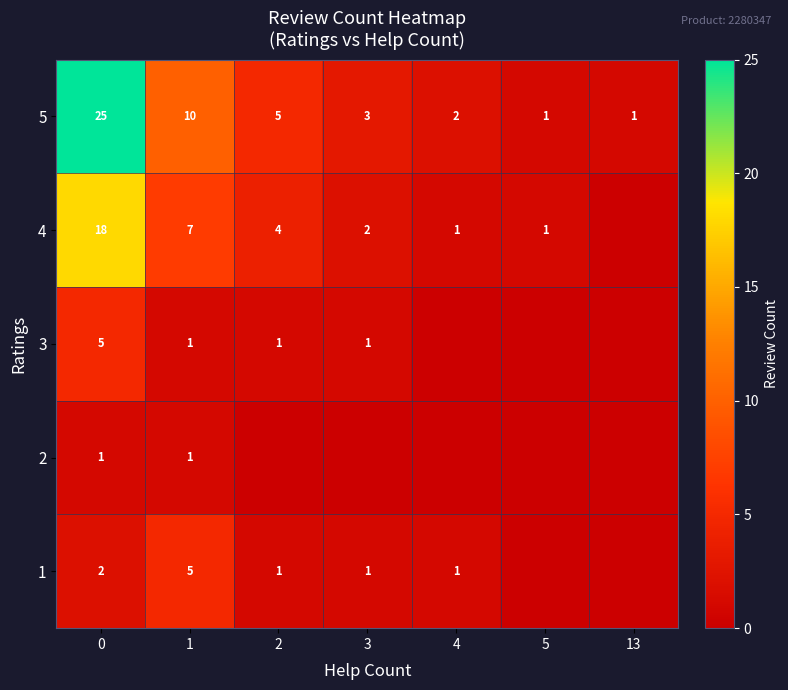

Is it true that 4 equals 0 at 4?

False